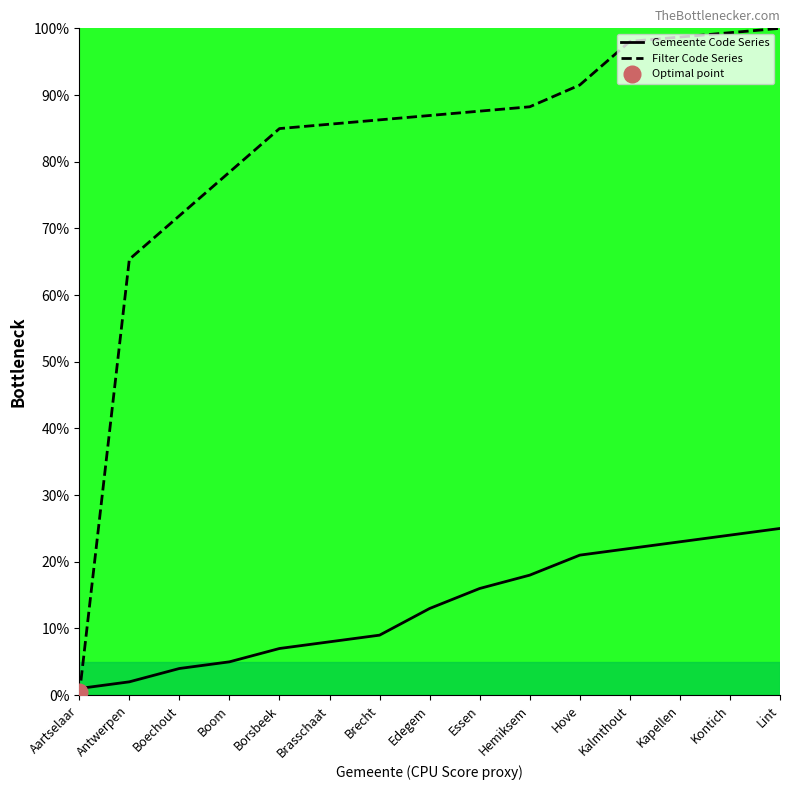

What is the difference between the Filter Code Series values at Boom and Essen?

9.2